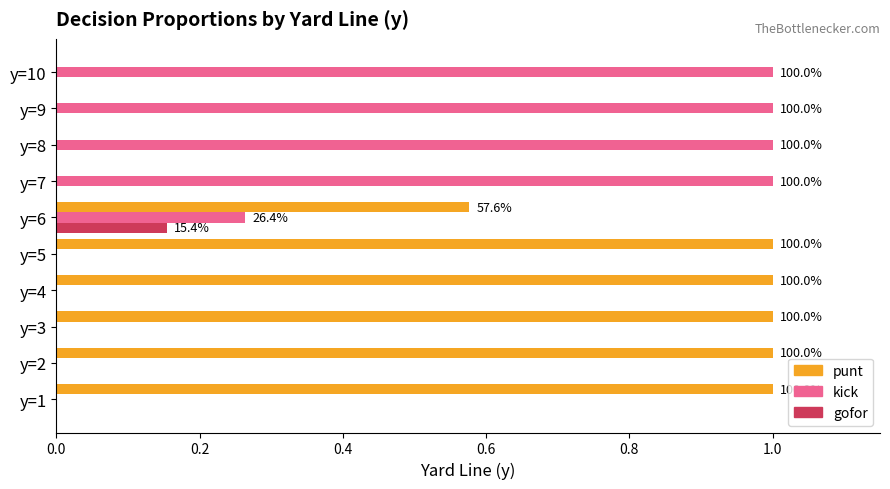

True or false: kick has a value of 1.5 at y=7.

False